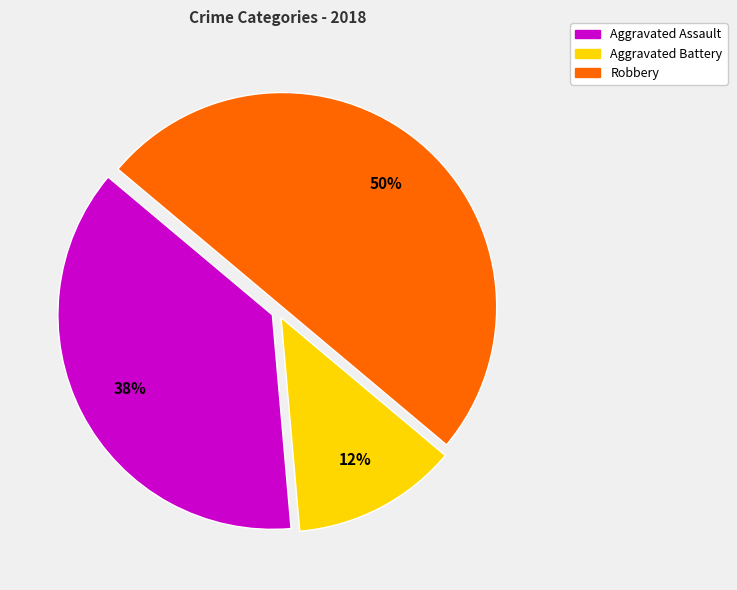

What is the largest slice in the pie chart?

Robbery